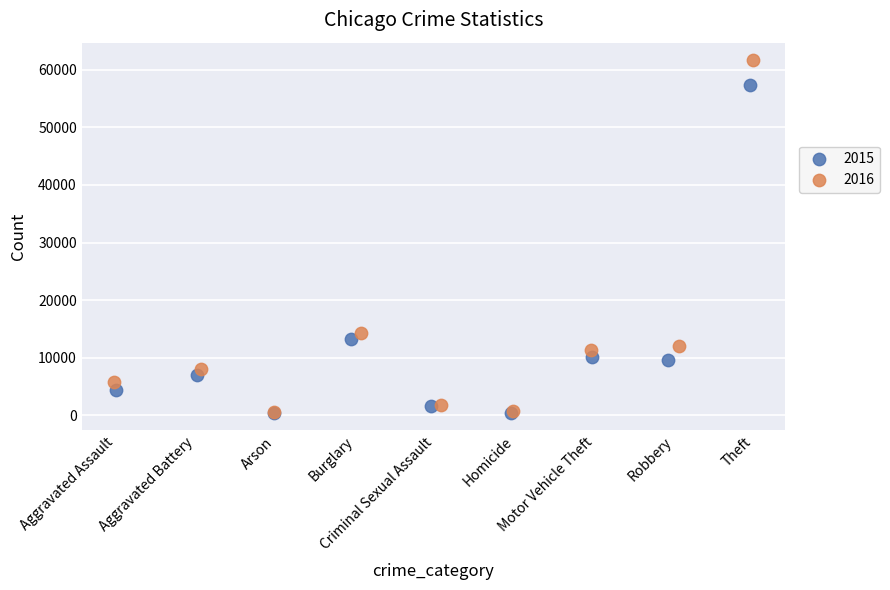

Which series has the largest Y range (max minus min)?

2016